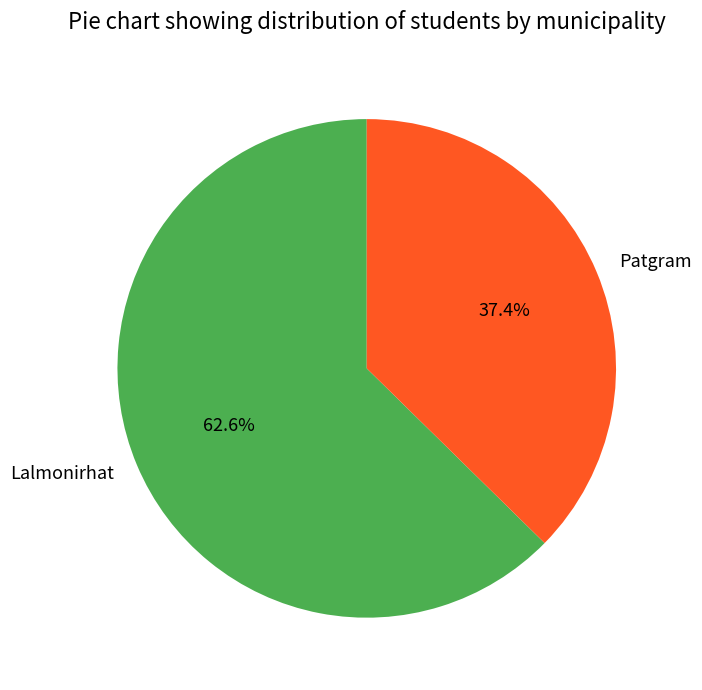

Count the number of slices in the pie.

2